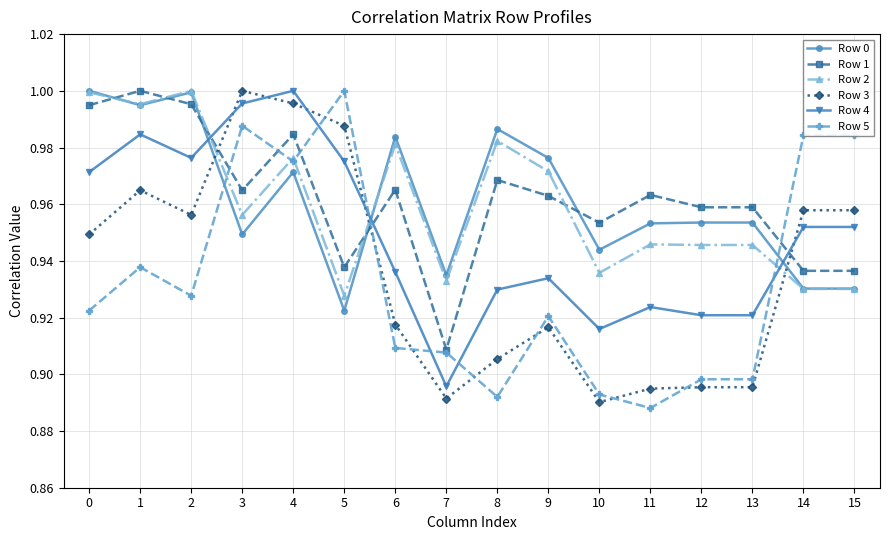

Between 4 and 15, which series saw the biggest shift?

Row 1